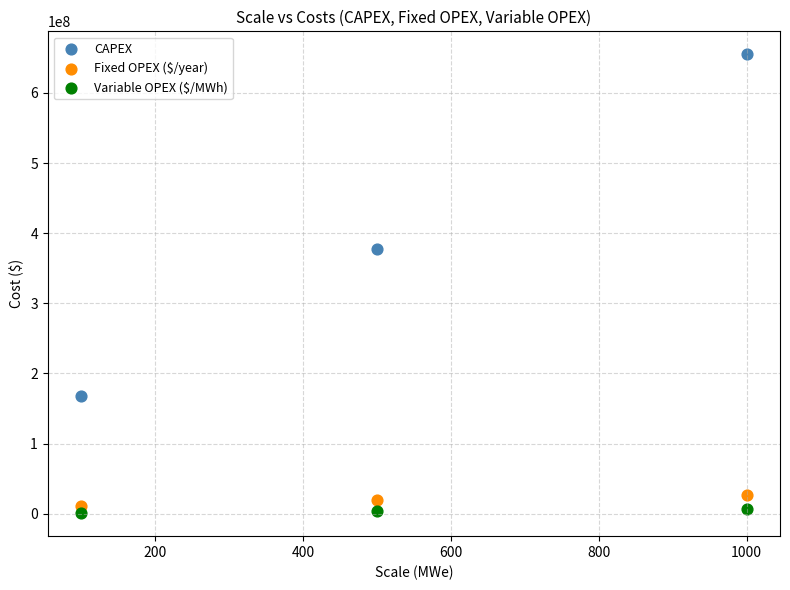

Which series contains the lowest Y value?

Variable OPEX ($/MWh)